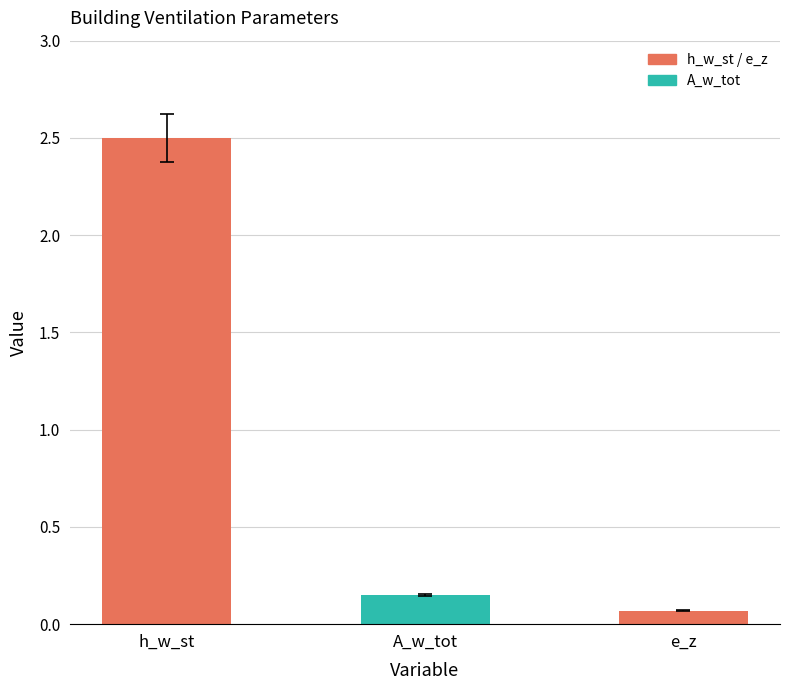

What is the smallest value displayed?

0.1